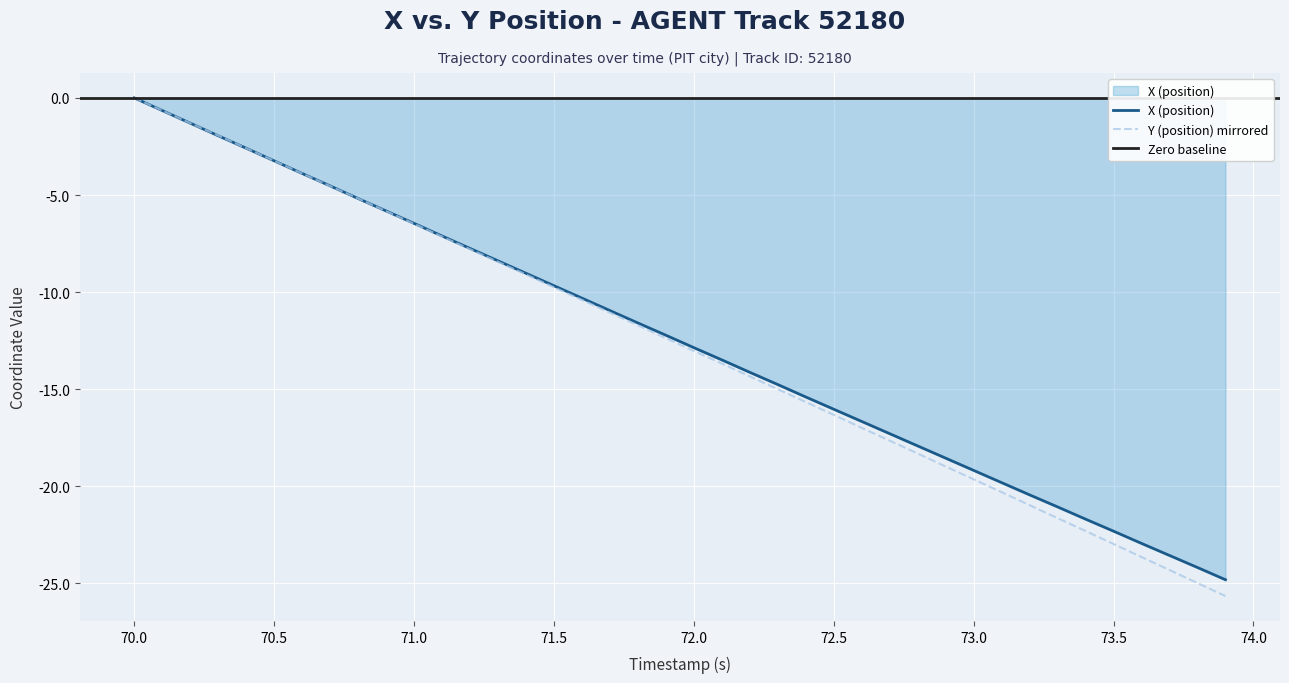

At how many categories does at least one series exceed -11?

18